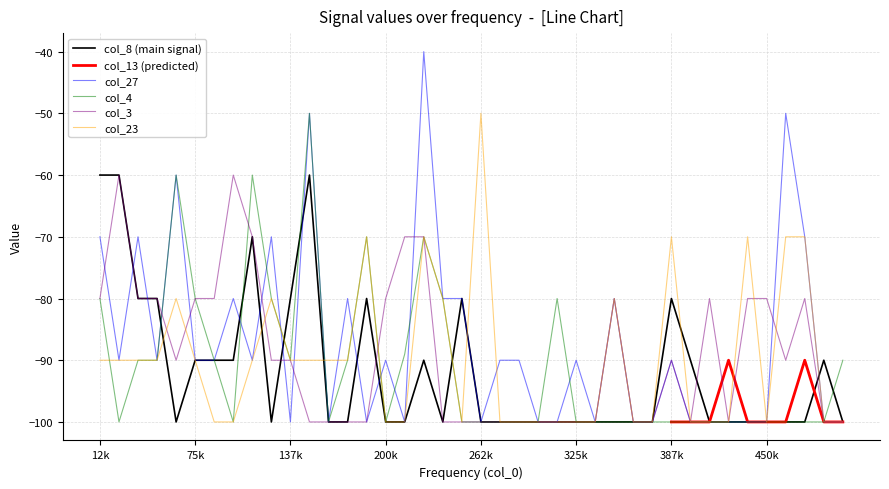

The value of col_3 at 200k is -80. True or false?

True